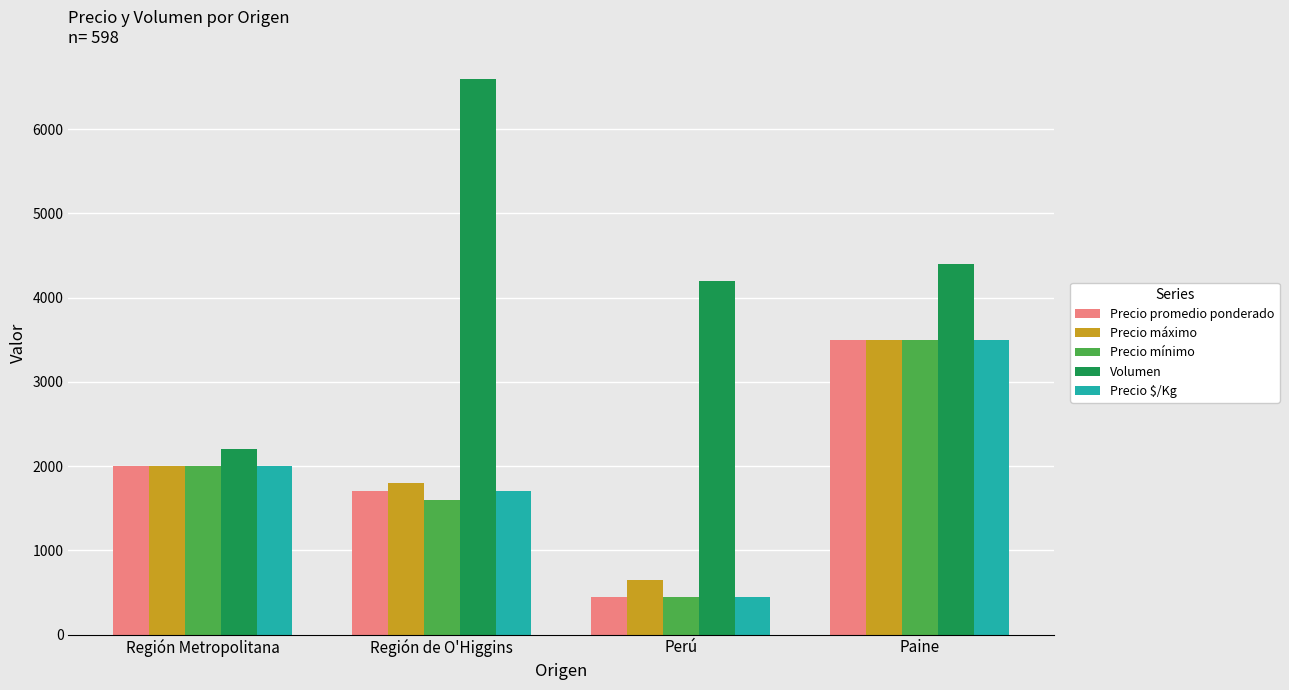

What is the total value across all series at Paine?

18400